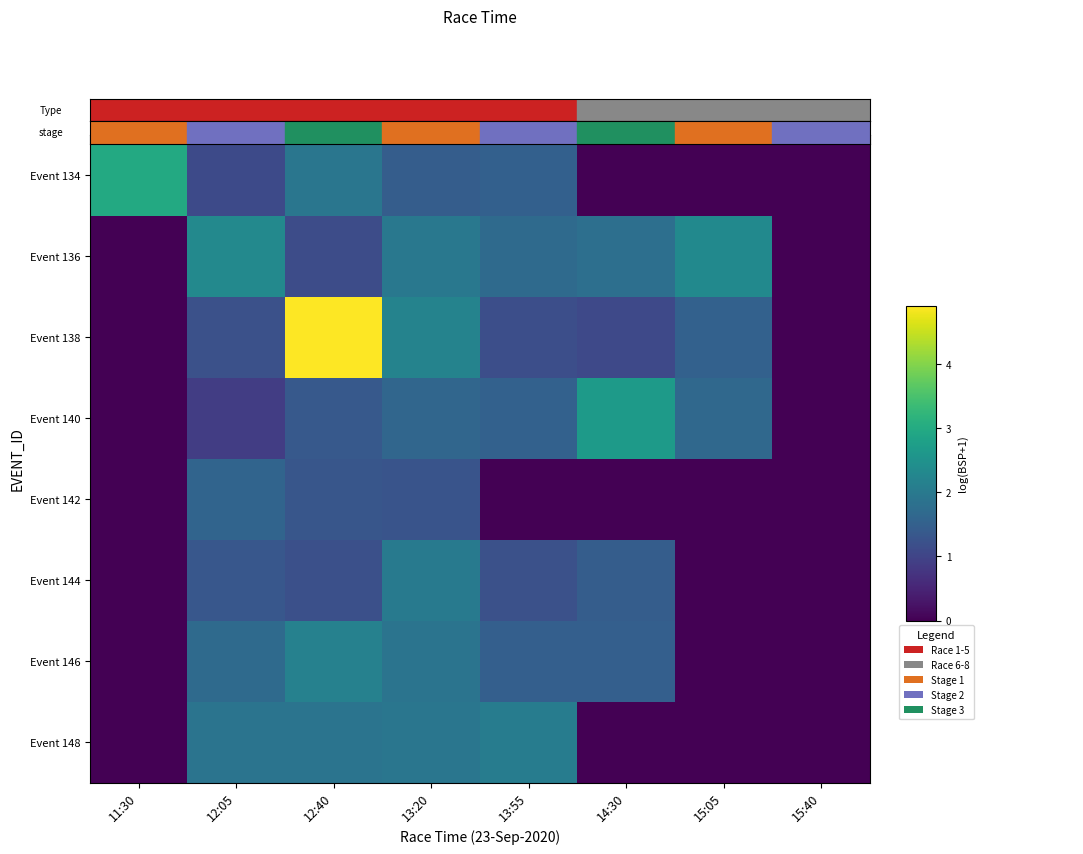

Reading right to left, list all the values displayed in this chart.

Event 134: 15:40=0.0	15:05=0.0	14:30=0.0	13:55=1.5	13:20=1.5	12:40=1.9	12:05=1.1	11:30=3.0
Event 136: 15:40=0.0	15:05=2.3	14:30=1.8	13:55=1.7	13:20=2.0	12:40=1.1	12:05=2.3	11:30=0.0
Event 138: 15:40=0.0	15:05=1.5	14:30=1.1	13:55=1.2	13:20=2.2	12:40=4.9	12:05=1.2	11:30=0.0
Event 140: 15:40=0.0	15:05=1.7	14:30=2.7	13:55=1.5	13:20=1.6	12:40=1.4	12:05=0.9	11:30=0.0
Event 142: 15:40=0.0	15:05=0.0	14:30=0.0	13:55=0.0	13:20=1.3	12:40=1.3	12:05=1.6	11:30=0.0
Event 144: 15:40=0.0	15:05=0.0	14:30=1.4	13:55=1.2	13:20=2.0	12:40=1.2	12:05=1.3	11:30=0.0
Event 146: 15:40=0.0	15:05=0.0	14:30=1.5	13:55=1.5	13:20=1.9	12:40=2.2	12:05=1.7	11:30=0.0
Event 148: 15:40=0.0	15:05=0.0	14:30=0.0	13:55=2.1	13:20=1.9	12:40=1.9	12:05=1.9	11:30=0.0